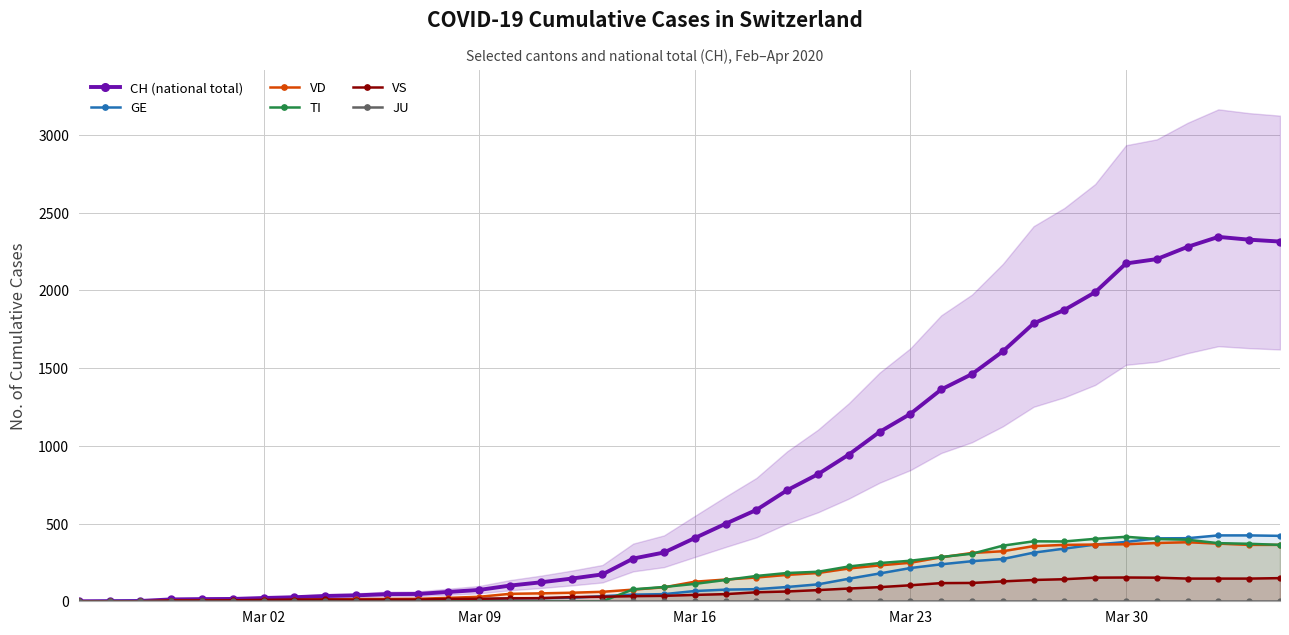

How many positive values does the TI series have?

22